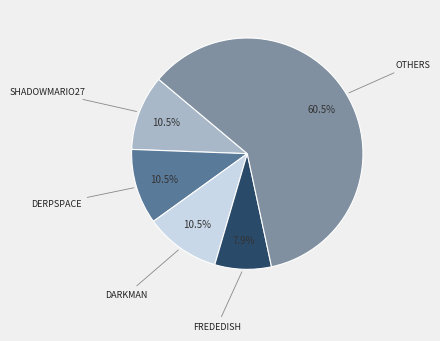

Is there any slice that represents more than half of the pie?

Yes